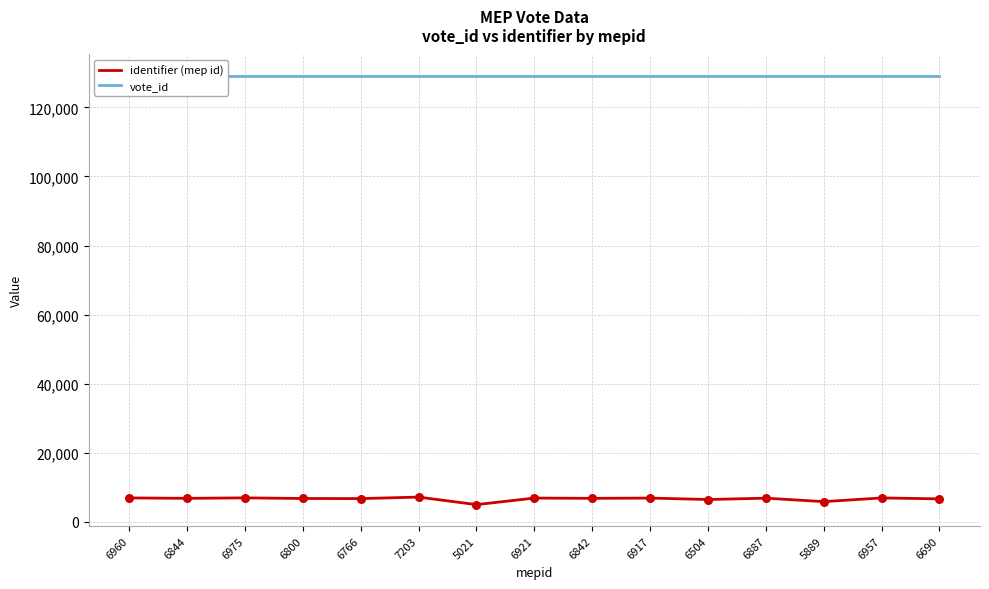

Which series contains the lowest Y value?

identifier (mep id)